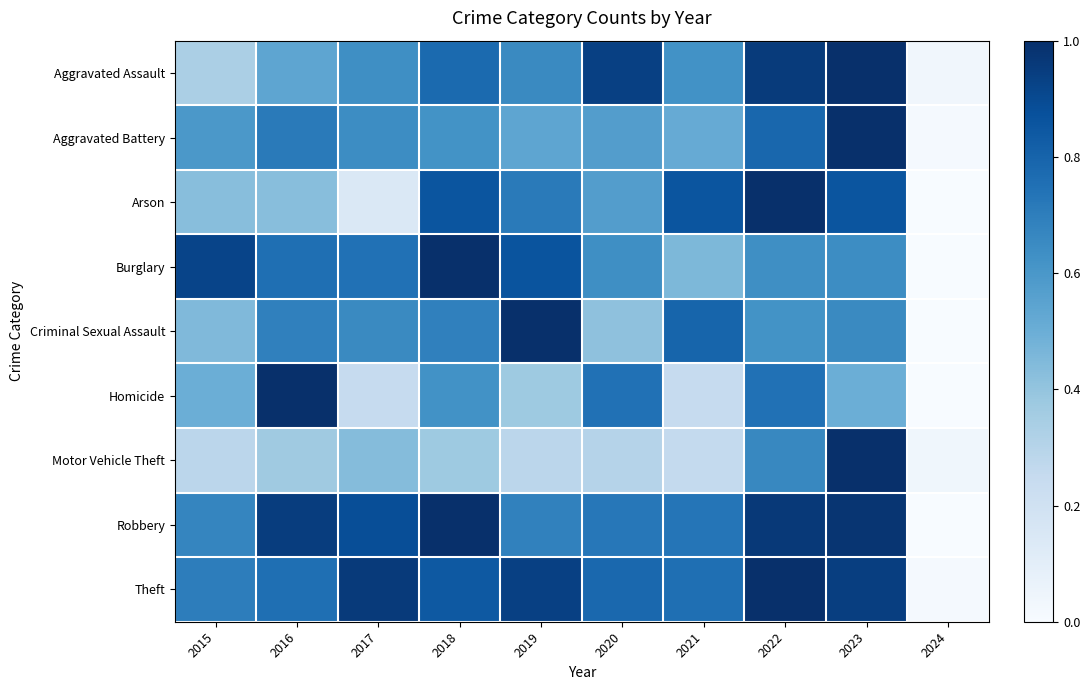

Reading left to right, extract all data points from this chart.

Aggravated Assault: 2015=0.3	2016=0.5	2017=0.6	2018=0.8	2019=0.7	2020=0.9	2021=0.6	2022=1.0	2023=1.0	2024=0.0
Aggravated Battery: 2015=0.6	2016=0.7	2017=0.6	2018=0.6	2019=0.5	2020=0.6	2021=0.5	2022=0.8	2023=1.0	2024=0.0
Arson: 2015=0.4	2016=0.4	2017=0.1	2018=0.9	2019=0.7	2020=0.6	2021=0.9	2022=1.0	2023=0.9	2024=0.0
Burglary: 2015=0.9	2016=0.8	2017=0.7	2018=1.0	2019=0.9	2020=0.6	2021=0.5	2022=0.6	2023=0.6	2024=0.0
Criminal Sexual Assault: 2015=0.4	2016=0.7	2017=0.7	2018=0.7	2019=1.0	2020=0.4	2021=0.8	2022=0.6	2023=0.7	2024=0.0
Homicide: 2015=0.5	2016=1.0	2017=0.2	2018=0.6	2019=0.4	2020=0.7	2021=0.2	2022=0.7	2023=0.5	2024=0.0
Motor Vehicle Theft: 2015=0.3	2016=0.4	2017=0.4	2018=0.4	2019=0.3	2020=0.3	2021=0.3	2022=0.7	2023=1.0	2024=0.0
Robbery: 2015=0.7	2016=0.9	2017=0.9	2018=1.0	2019=0.7	2020=0.7	2021=0.7	2022=1.0	2023=1.0	2024=0.0
Theft: 2015=0.7	2016=0.8	2017=1.0	2018=0.8	2019=0.9	2020=0.8	2021=0.8	2022=1.0	2023=0.9	2024=0.0